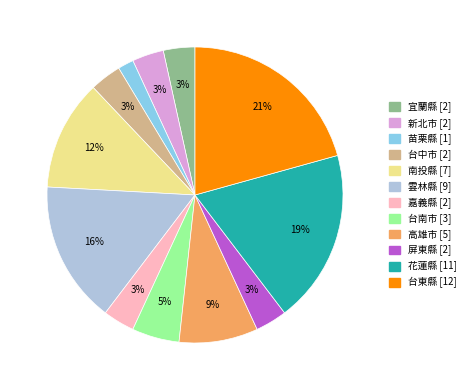

To the nearest percent, what is the difference between the 苗栗縣 and 雲林縣 slice percentages?

14%